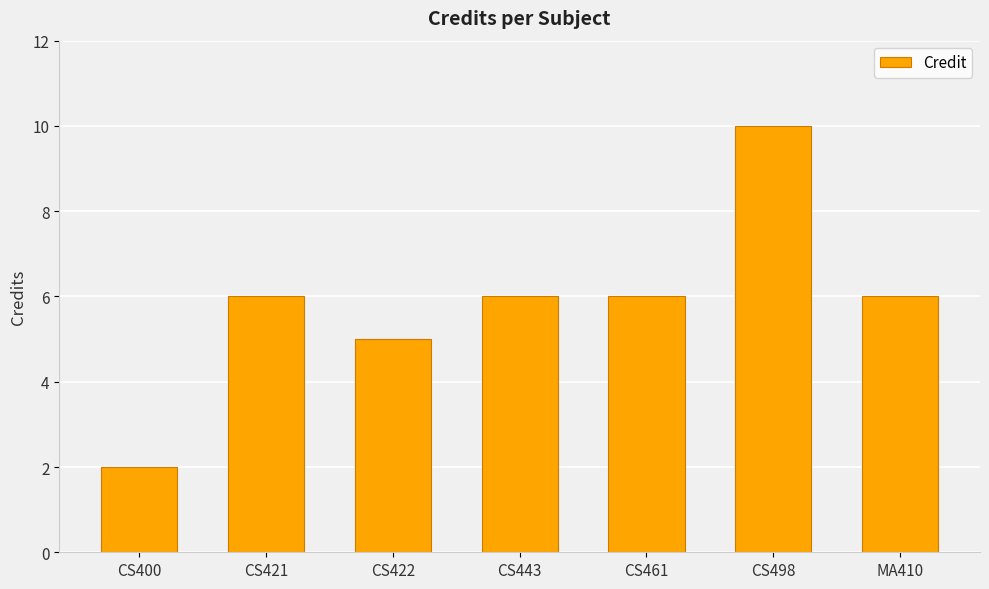

What is the value of the 6th bar from the left?

10